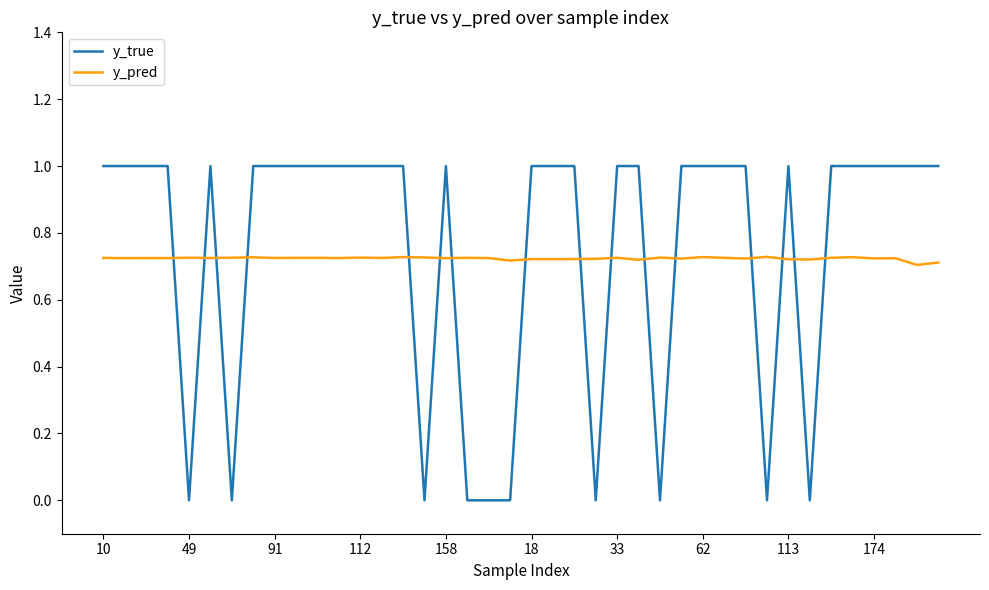

What is the greatest value displayed?

1.0